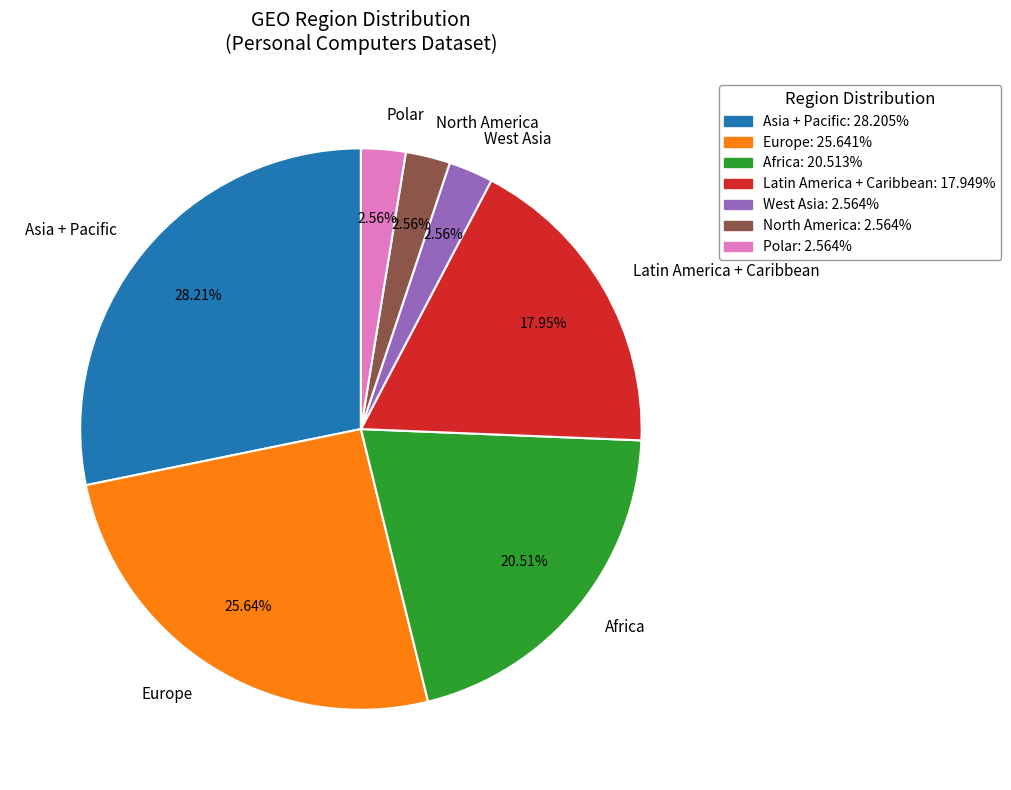

Count the number of slices in the pie.

7